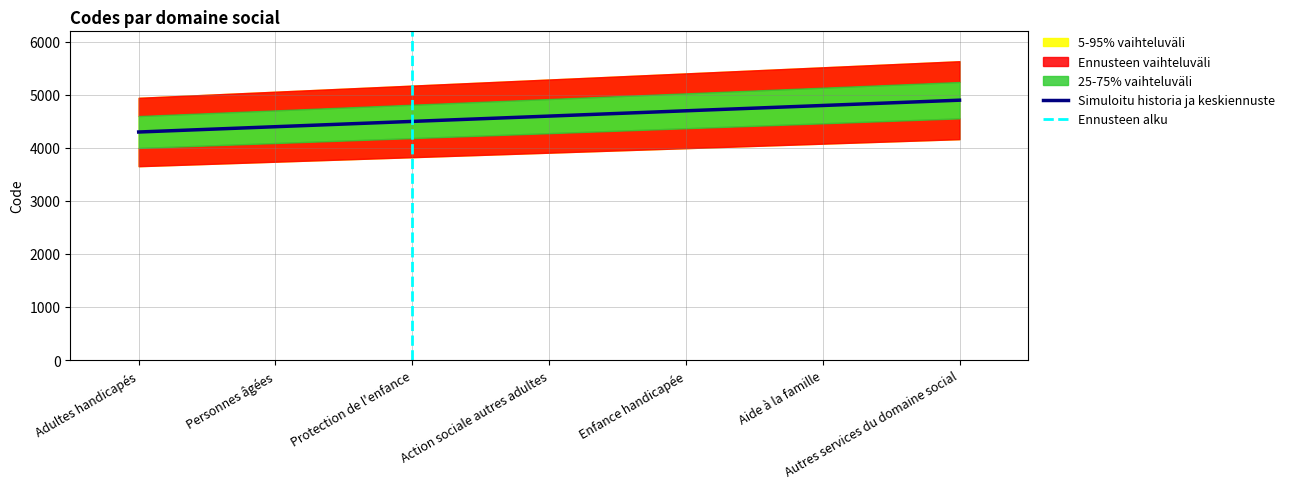

What is the difference between the maximum and minimum values?

600